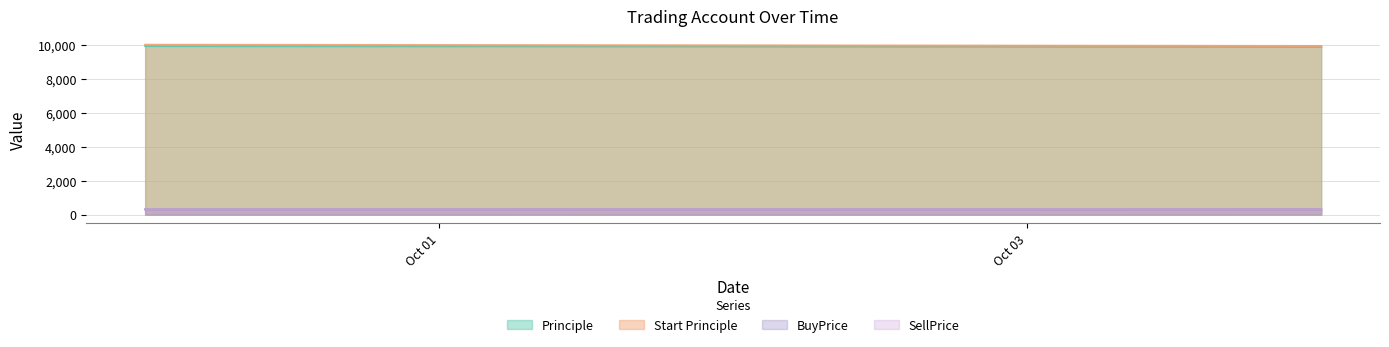

What value does the BuyPrice series have at 2016-10-04?

313.0